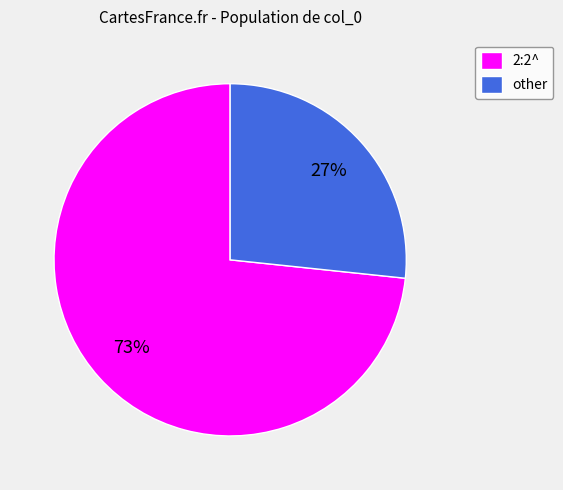

To the nearest percent, what is the combined percentage of other and 2:2^?

100%